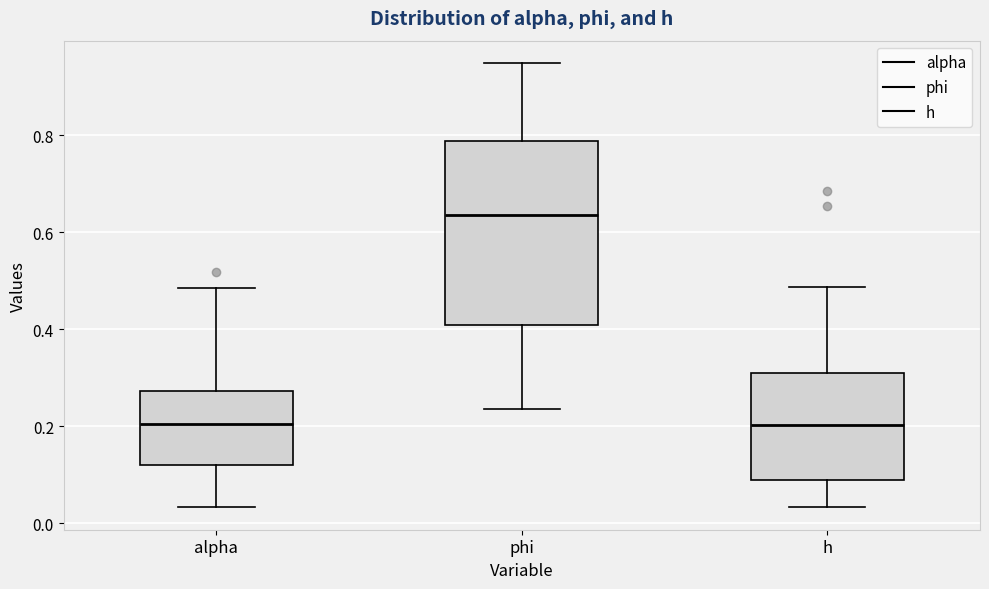

Reading left to right, transcribe this box plot: for each box, give where its median line is, the range the box spans, and where its two whiskers end, as read against the y-axis. The values are not printed on the chart, so give them approximately, as read against the axis.

alpha: median 0.20, box 0.12 to 0.28, whiskers 0.04 to 0.48
phi: median 0.64, box 0.40 to 0.78, whiskers 0.24 to 0.94
h: median 0.20, box 0.08 to 0.30, whiskers 0.04 to 0.48